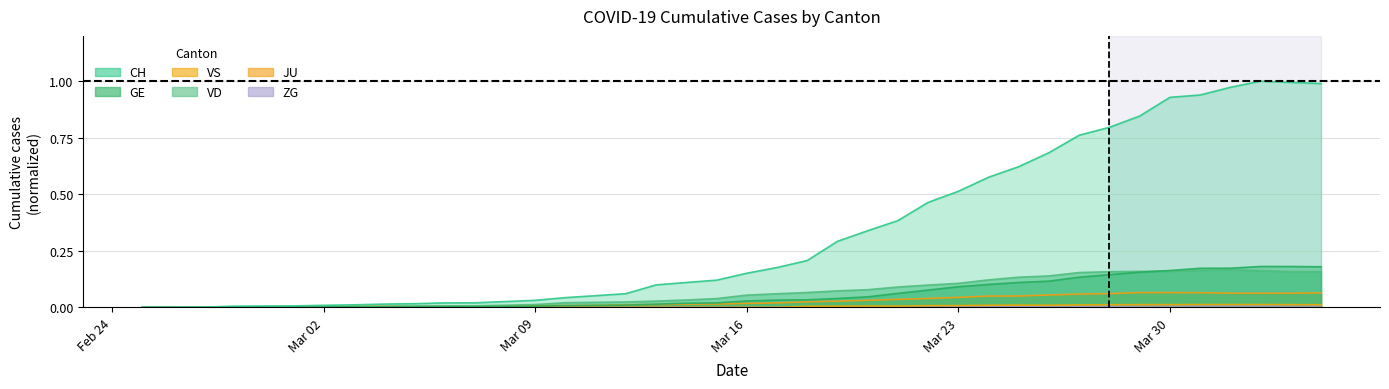

How many lines are shown in the chart?

6